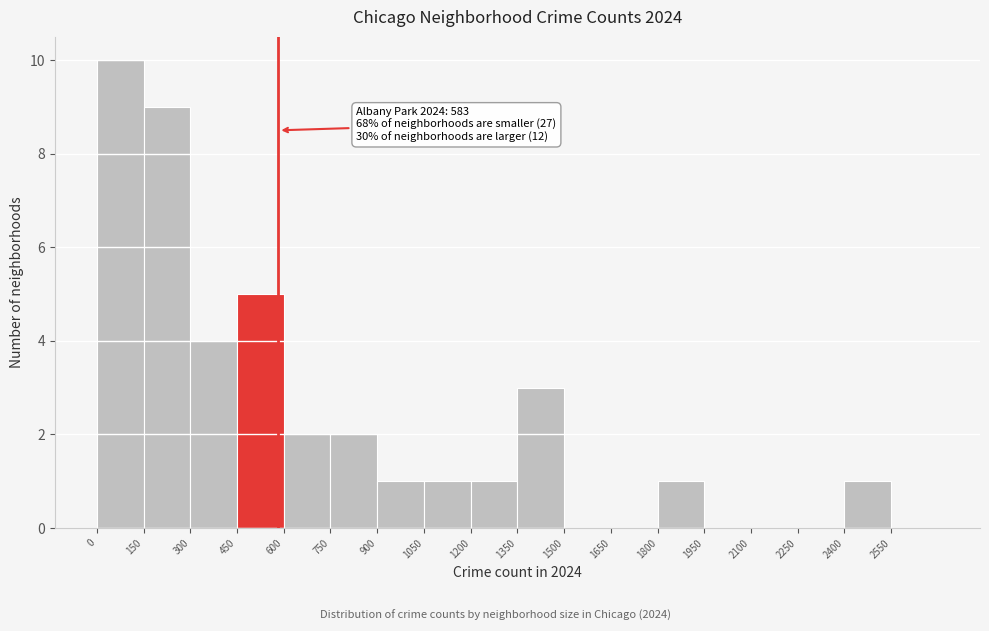

Over which range of the x-axis is the bar tallest?

0 to 150